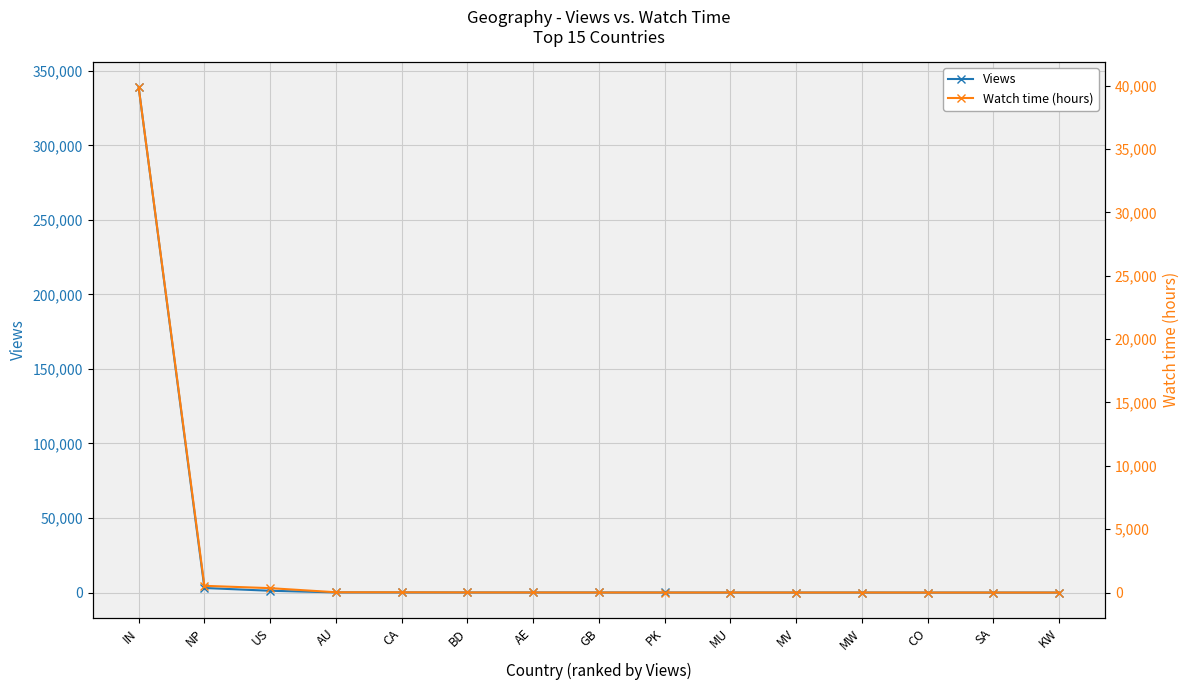

At which label is Watch time (hours) closest to 19937?

NP